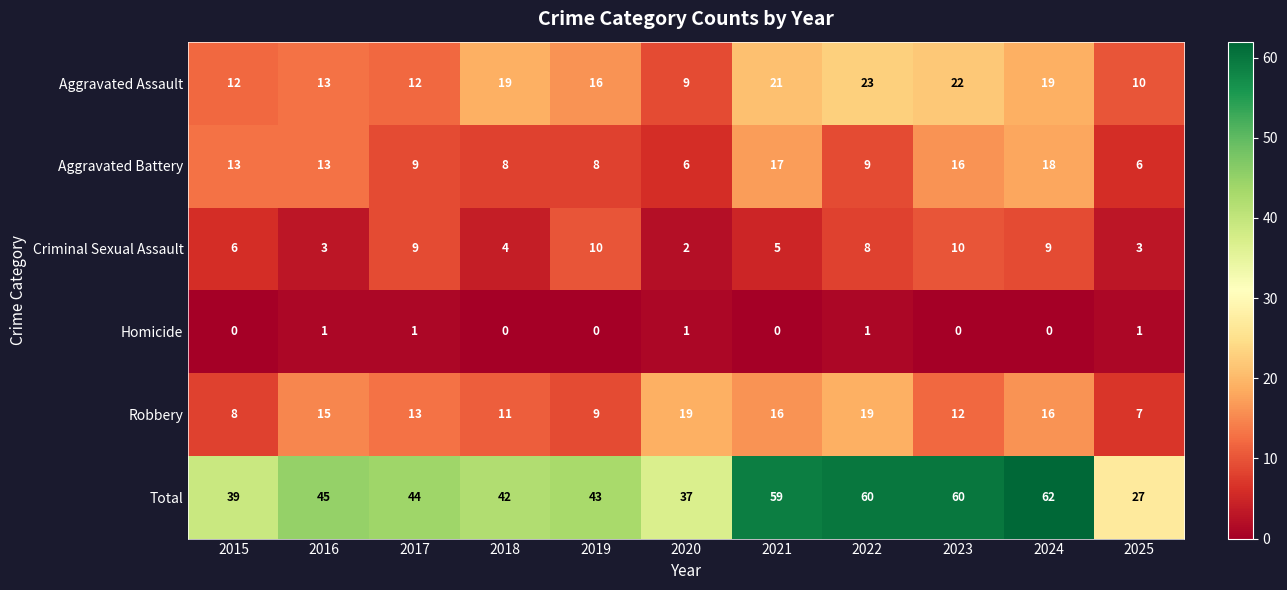

What is the total value across all series at 2020?

74